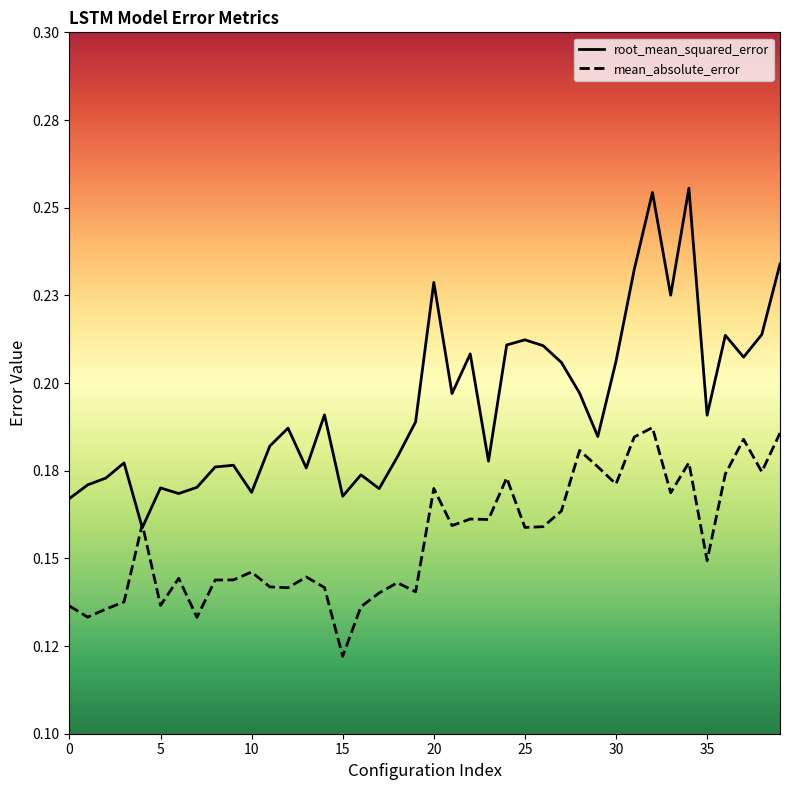

In mean_absolute_error, how many points are lower than both neighbors (excluding endpoints)?

13